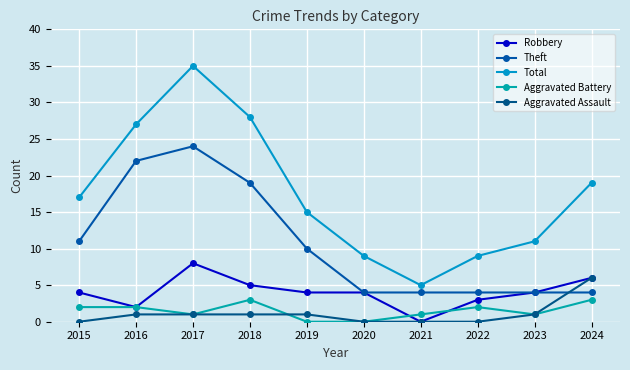

The Theft series shows 5 at 2021. True or false?

False